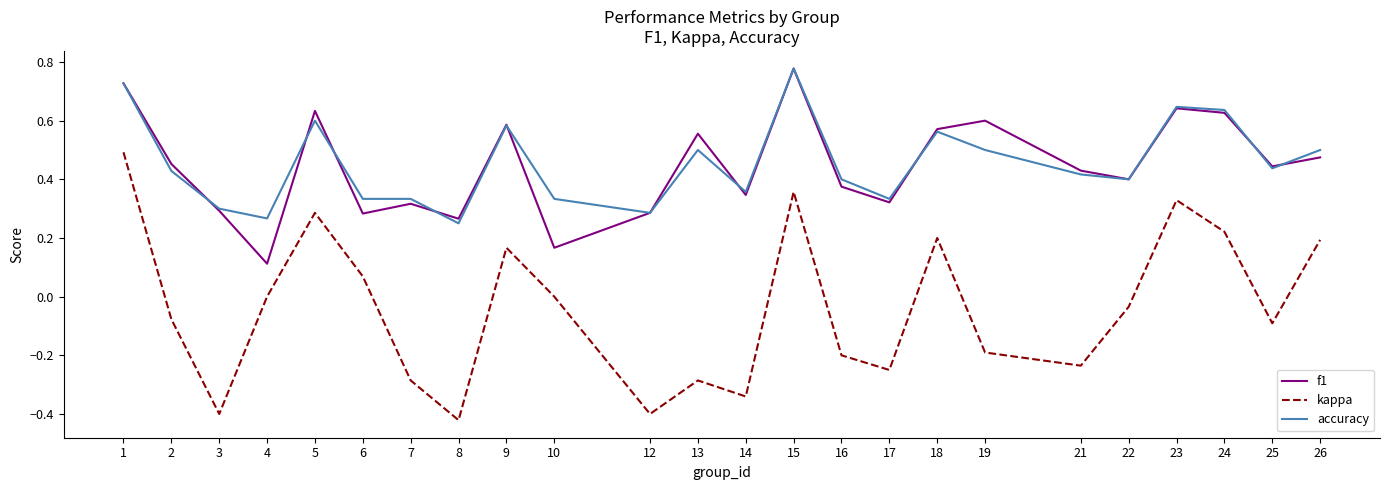

The f1 series shows 0.1 at 4. True or false?

True